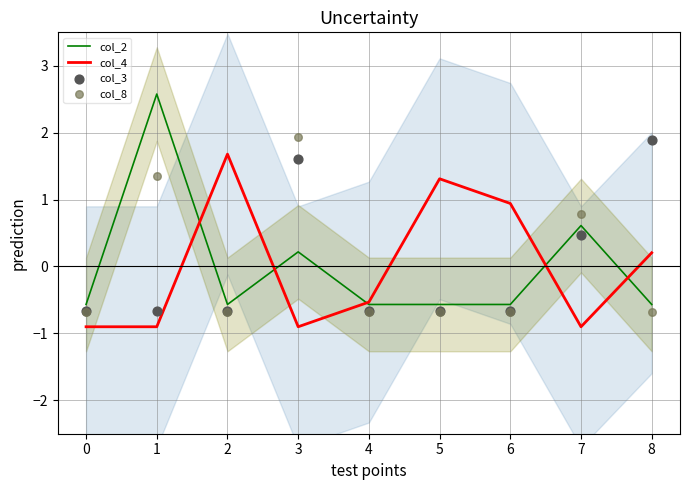

Is the value of col_2 at 4 greater than the value of col_4 at 5?

No